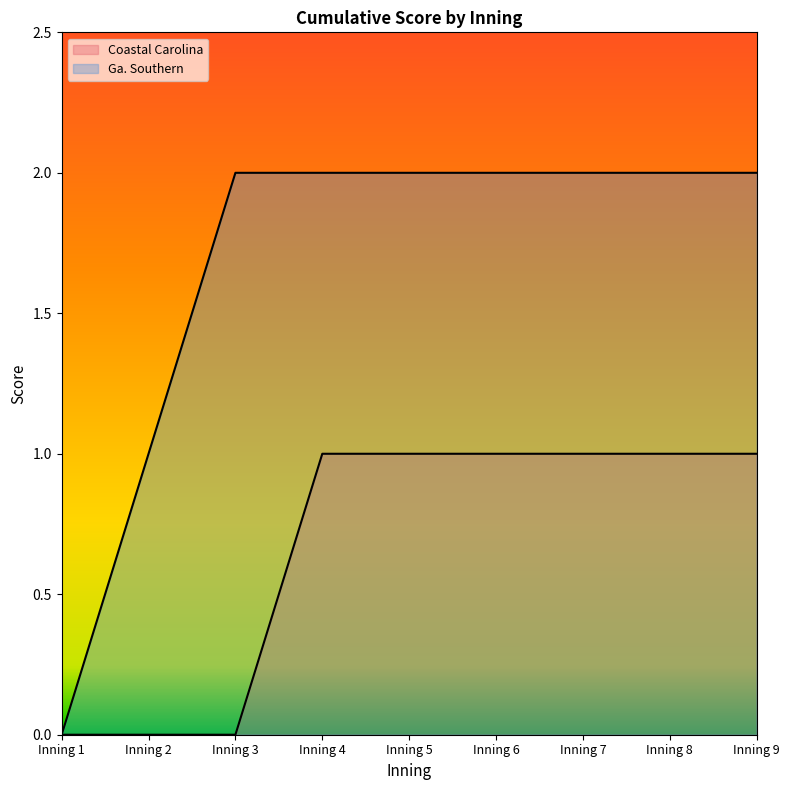

What is the total value across all series at Inning 7?

3